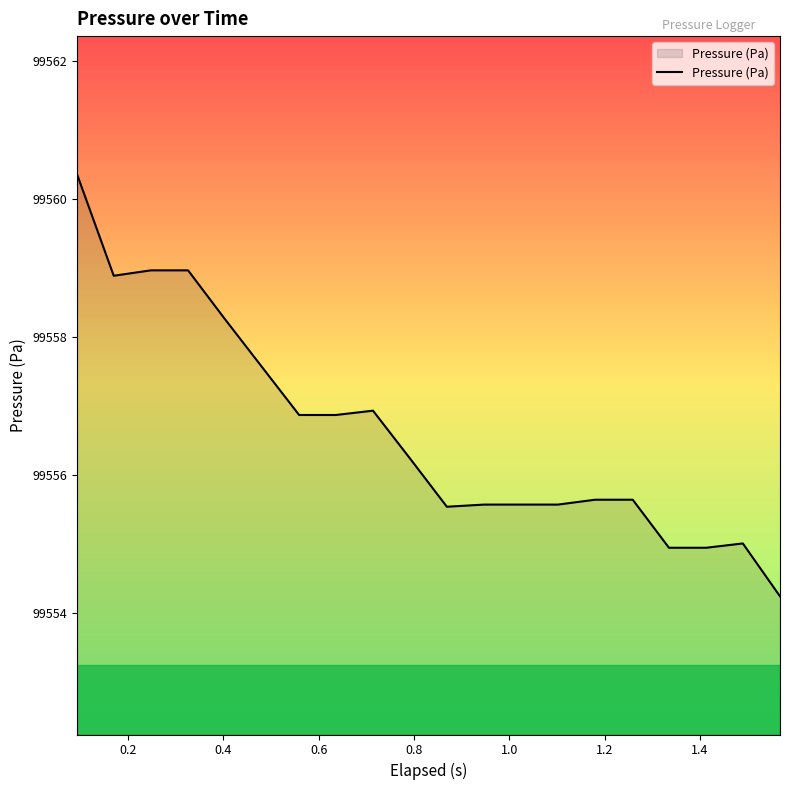

What is the maximum value shown in the chart?

99560.4